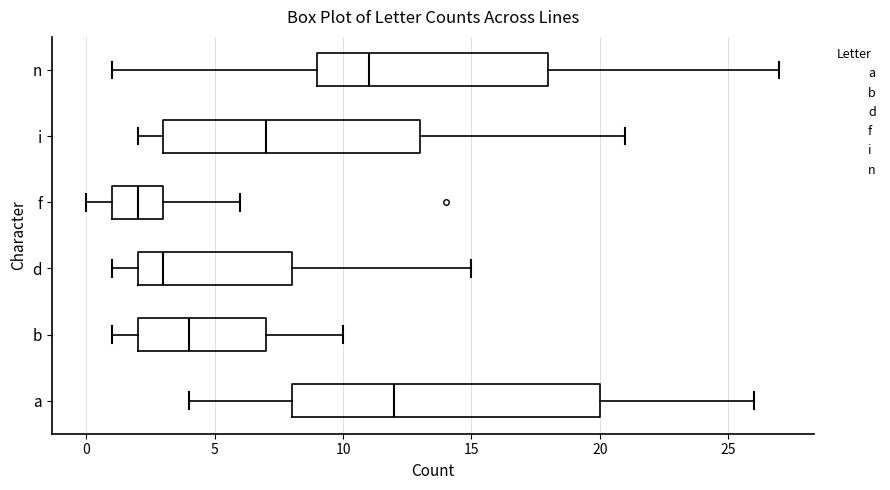

Comparing the boxes themselves (not the whiskers), which one is the widest?

a